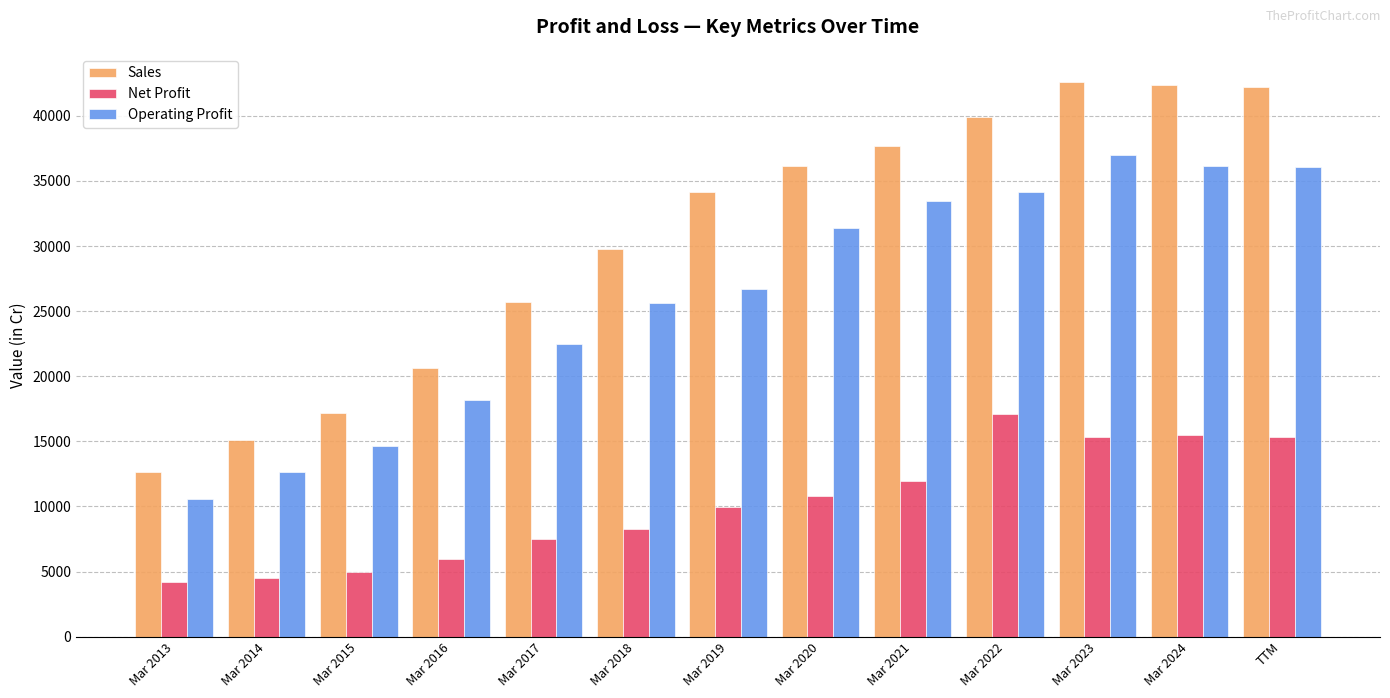

What is the label of the 3rd bar from the right?

Mar 2023